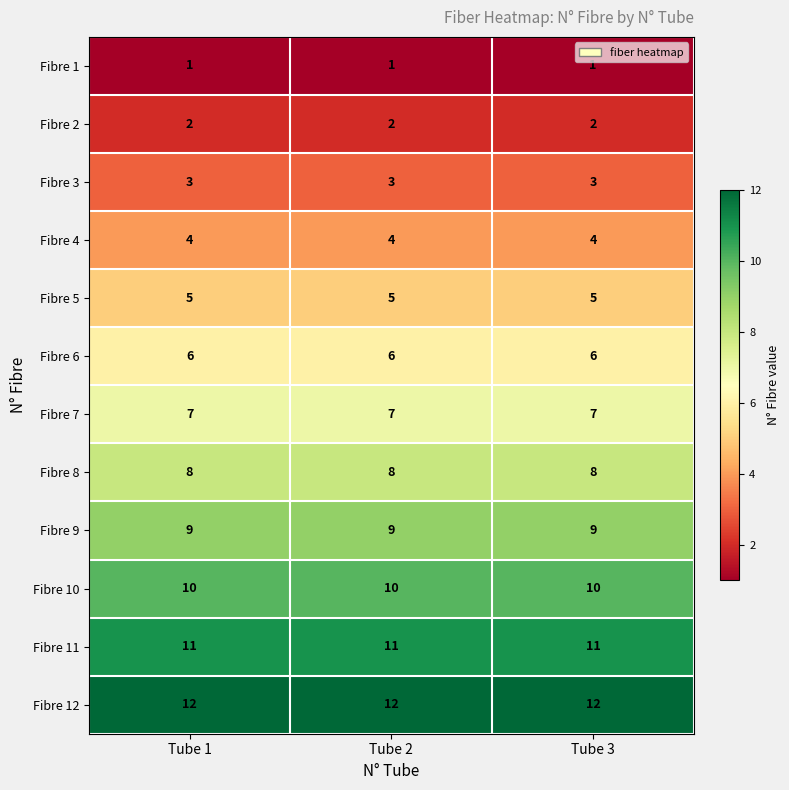

The Fibre 3 series shows 3 at Tube 1. True or false?

True